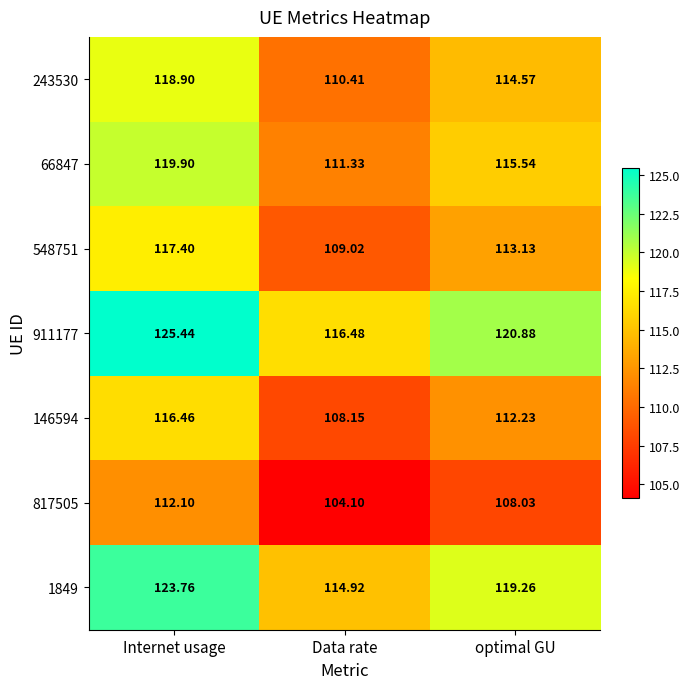

At which category is the sum across all series the highest?

Internet usage